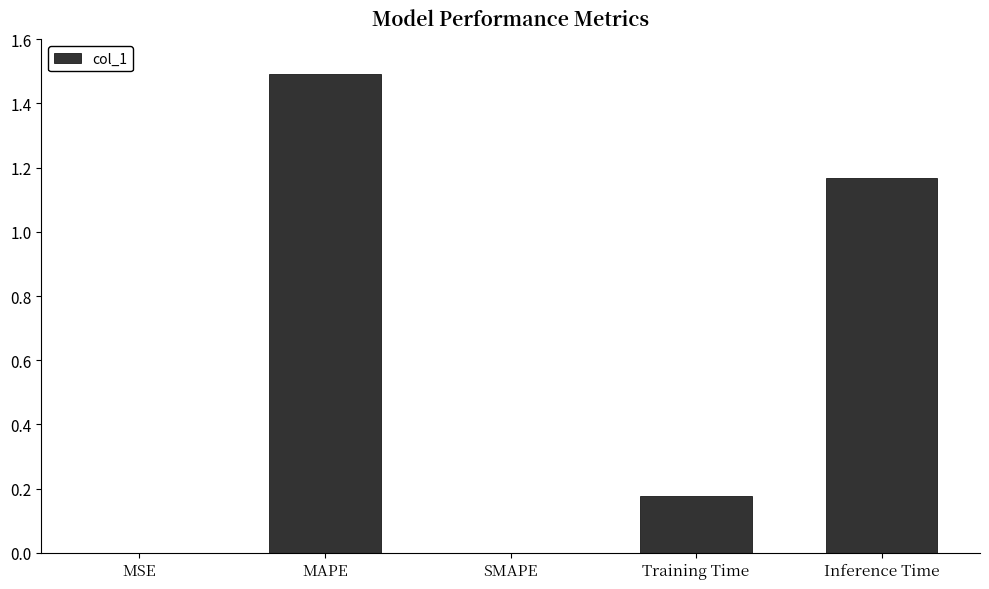

Are the bars grouped side by side (vs. stacked)?

No